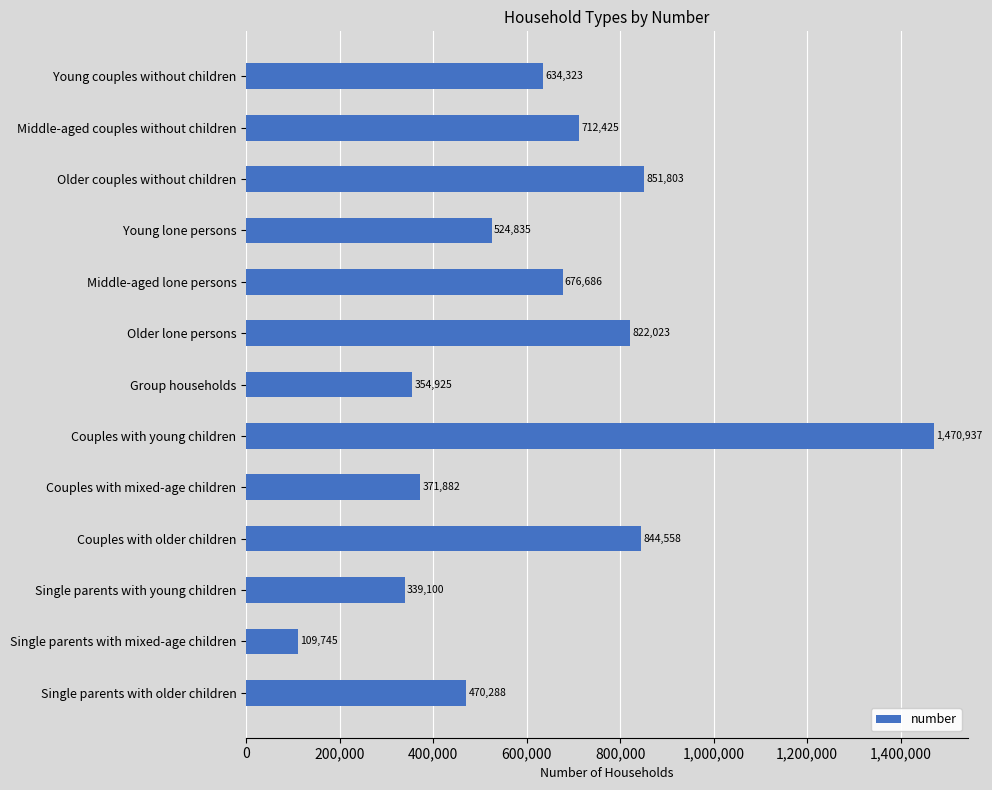

What is the greatest value displayed?

1470937